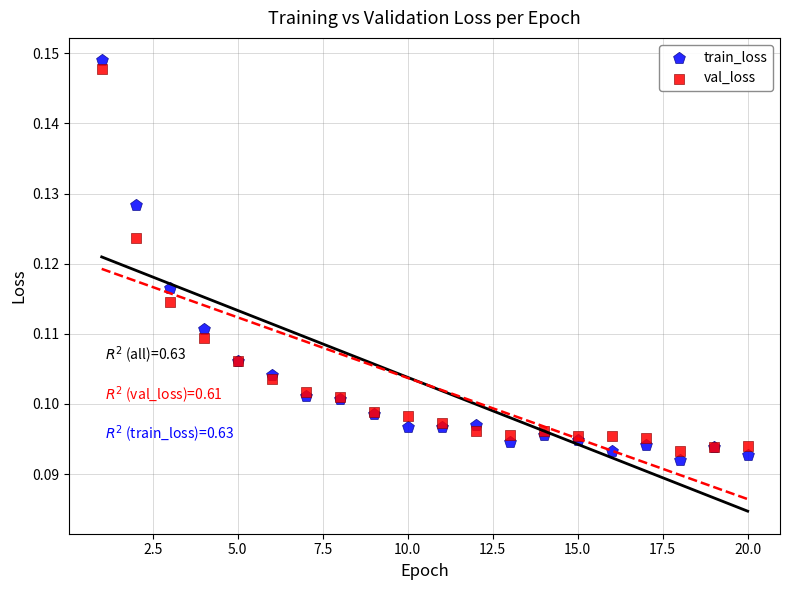

Which series reaches the minimum Y coordinate?

train_loss